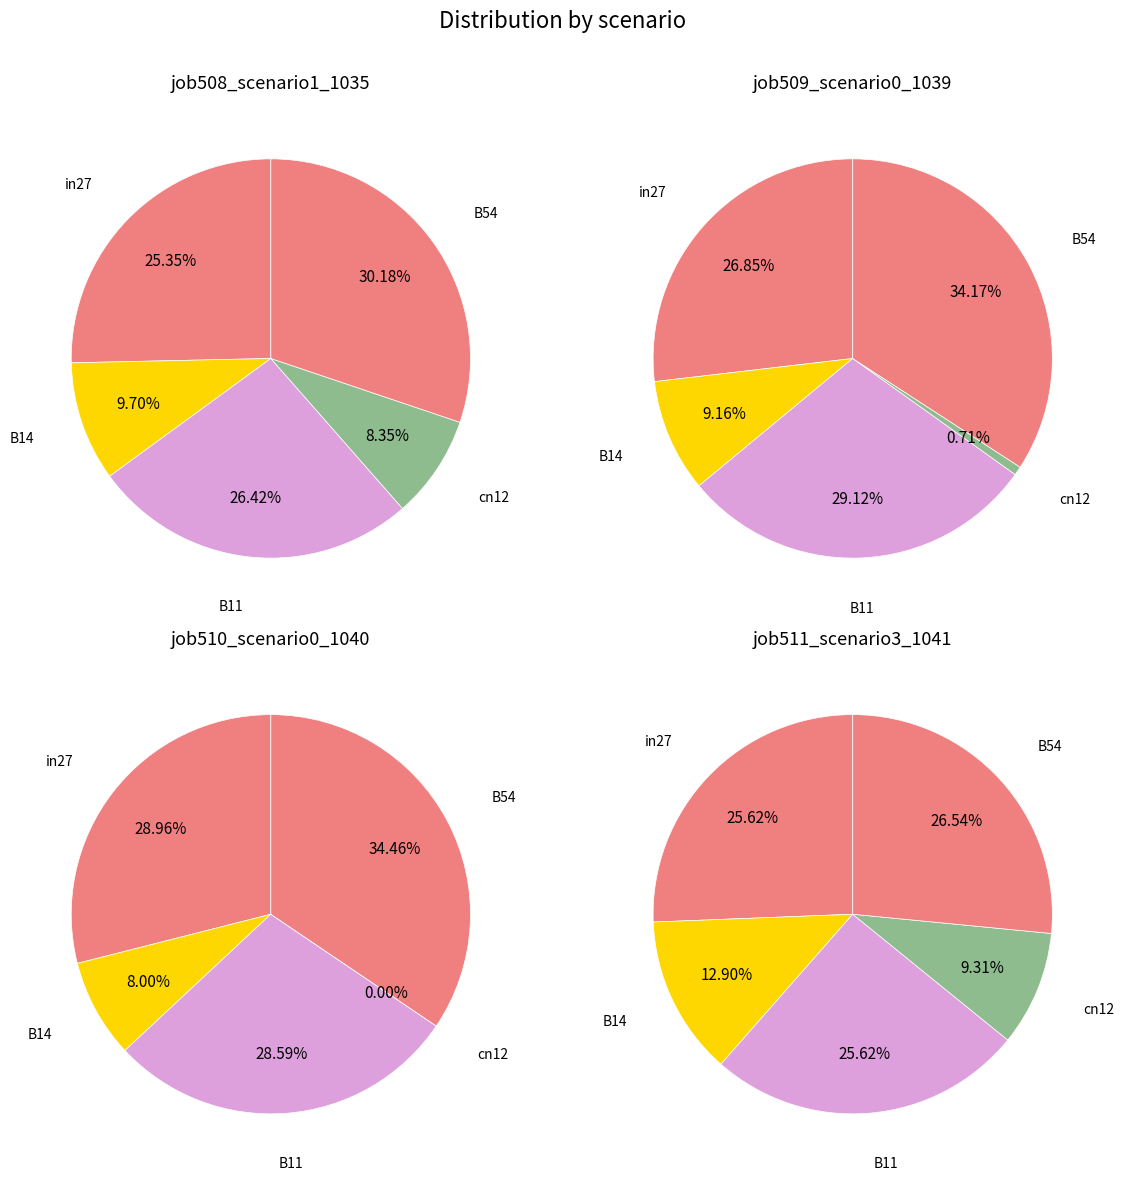

To the nearest percent, what percentage of the pie is in27?

25%